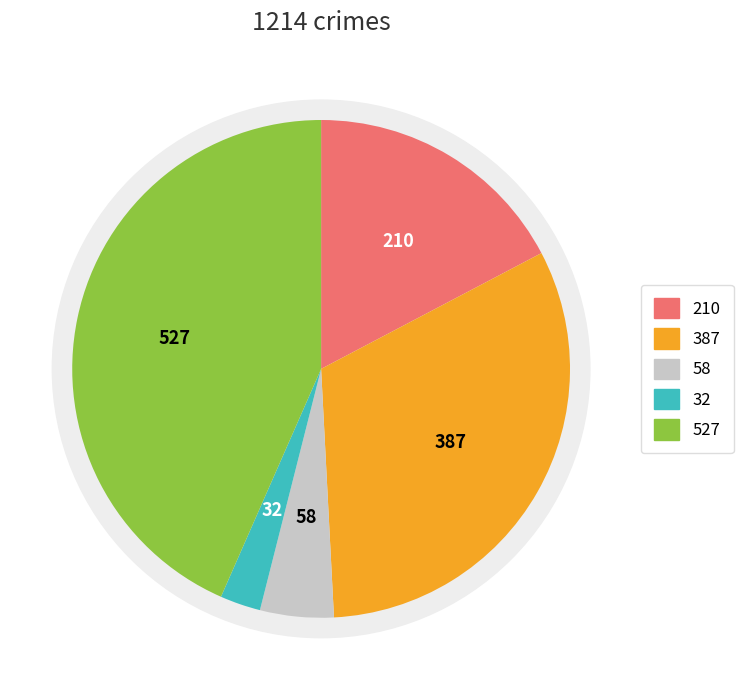

To the nearest percent, what is the average slice percentage?

20%